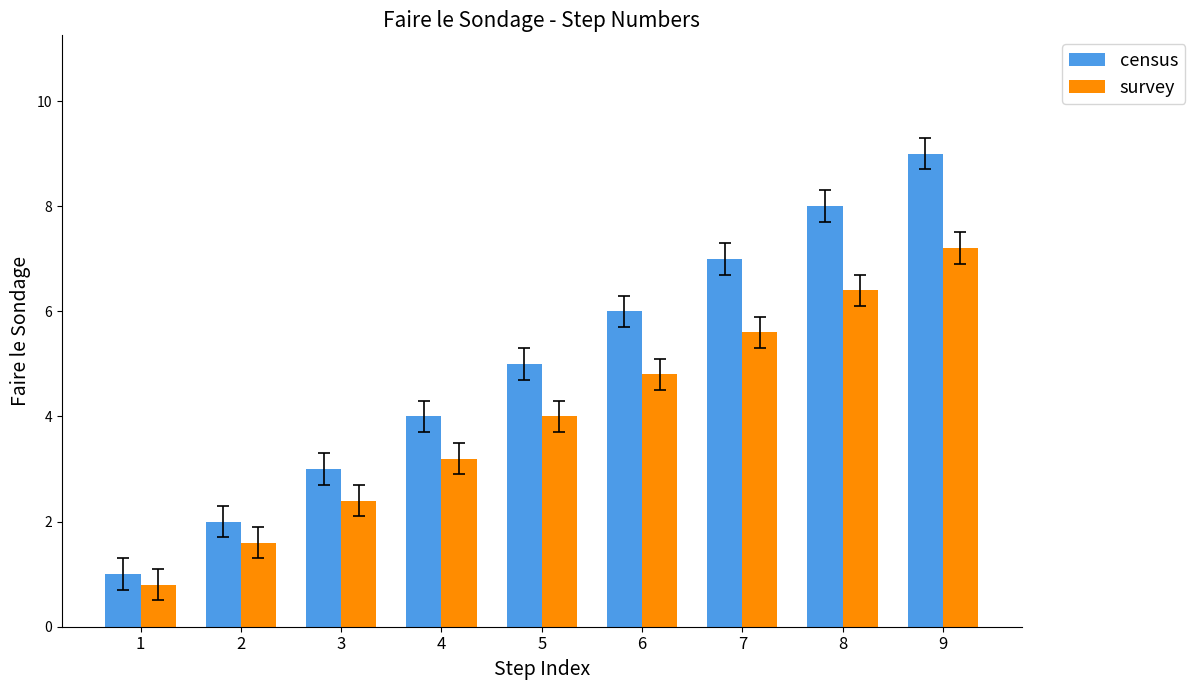

Reading left to right, list all the values displayed in this chart.

census: 1.0	2.0	3.0	4.0	5.0	6.0	7.0	8.0	9.0
survey: 0.8	1.6	2.4	3.2	4.0	4.8	5.6	6.4	7.2